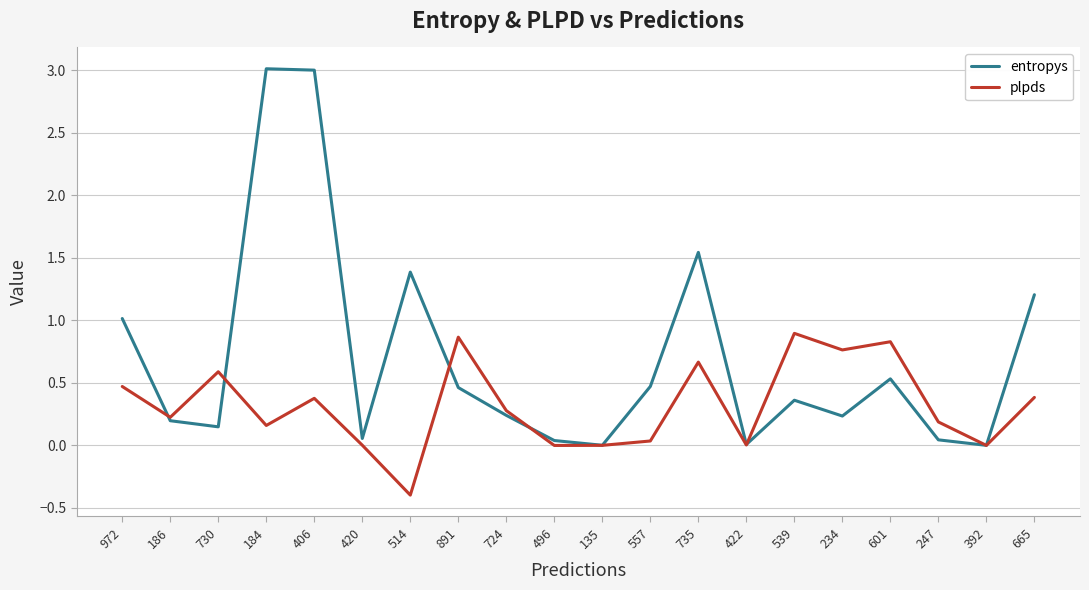

List the series in order of their overall mean, lowest first.

plpds, entropys